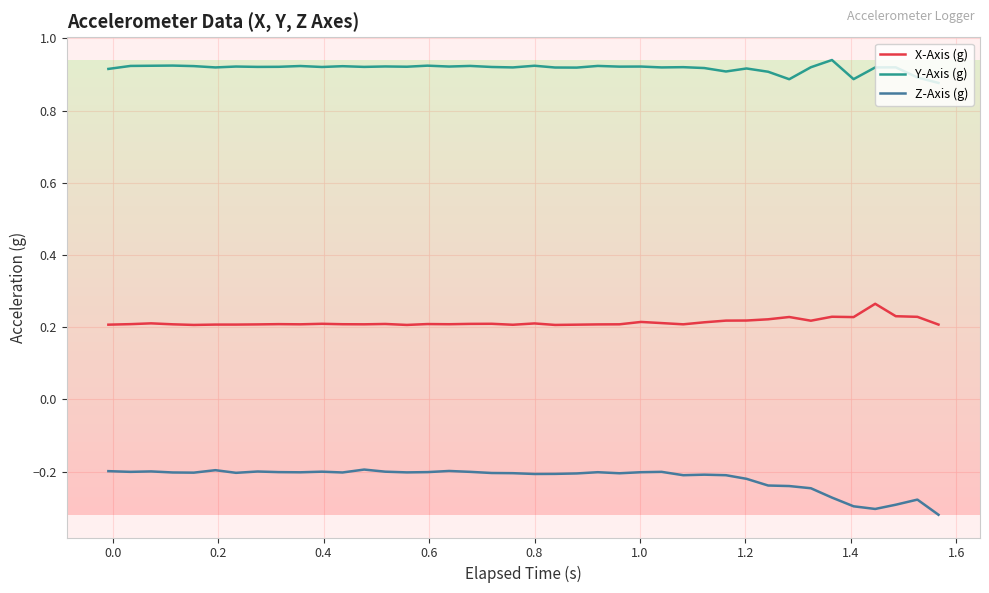

Count the number of categories in the chart.

40